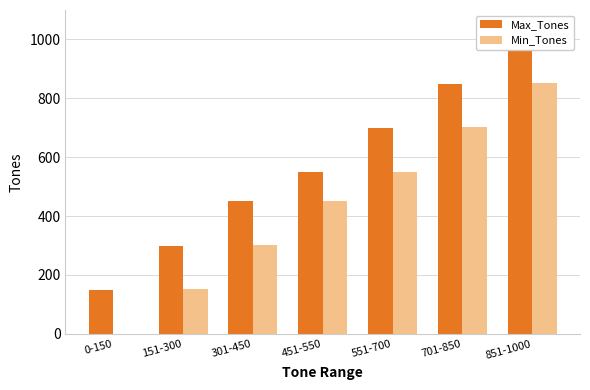

How many data points does each series have?

7